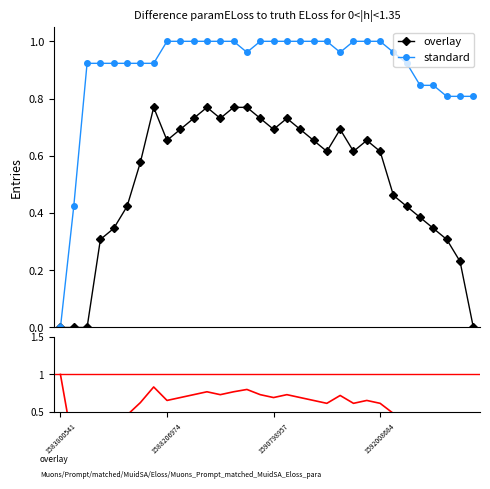

What is the maximum value shown in the chart?

1.0